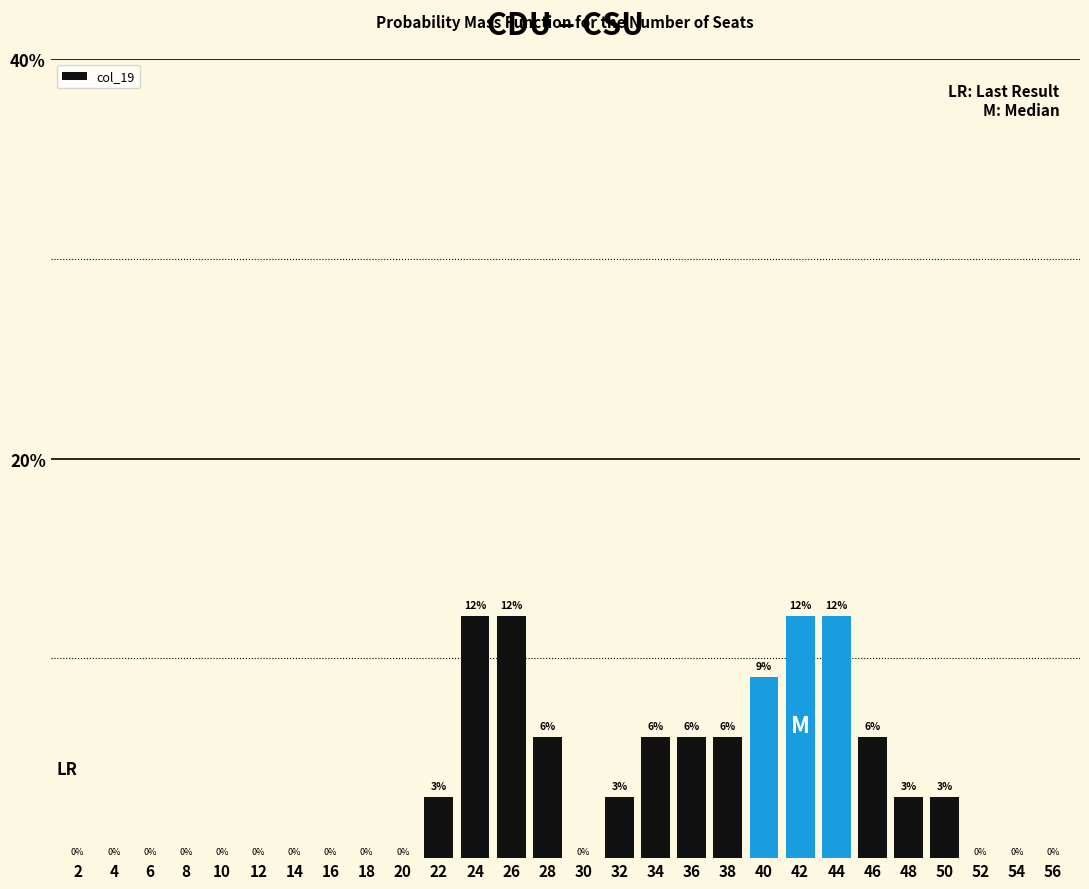

Is it true that the value at 10 is 4.1?

False